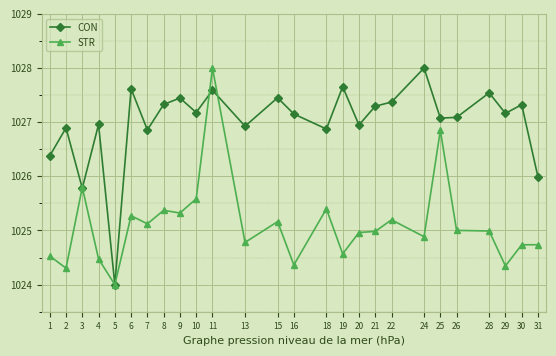

Is the value of CON at 18 greater than the value of STR at 19?

Yes